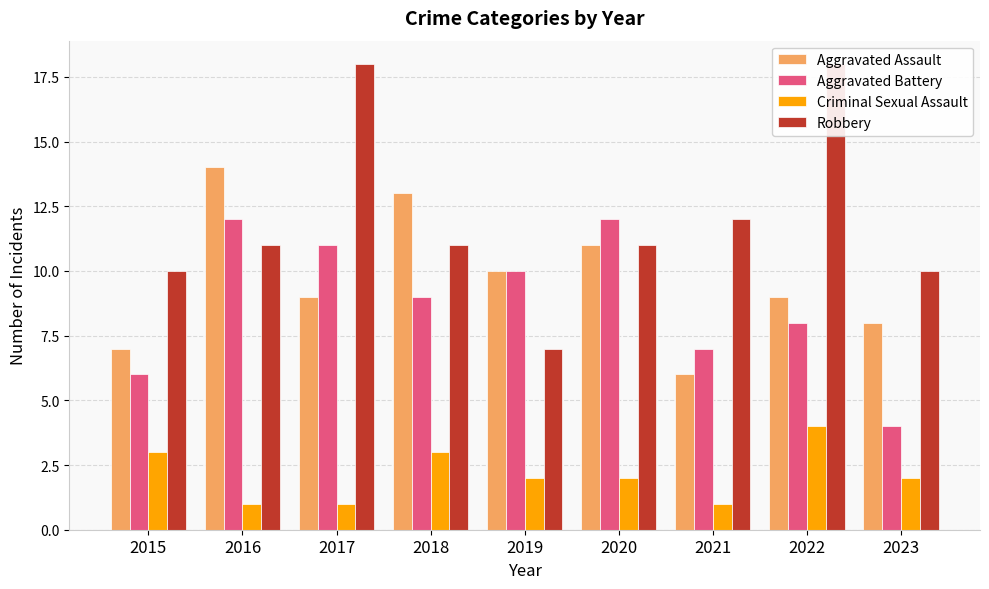

Reading left to right, extract all data points from this chart.

Aggravated Assault: 2015=7	2016=14	2017=9	2018=13	2019=10	2020=11	2021=6	2022=9	2023=8
Aggravated Battery: 2015=6	2016=12	2017=11	2018=9	2019=10	2020=12	2021=7	2022=8	2023=4
Criminal Sexual Assault: 2015=3	2016=1	2017=1	2018=3	2019=2	2020=2	2021=1	2022=4	2023=2
Robbery: 2015=10	2016=11	2017=18	2018=11	2019=7	2020=11	2021=12	2022=18	2023=10